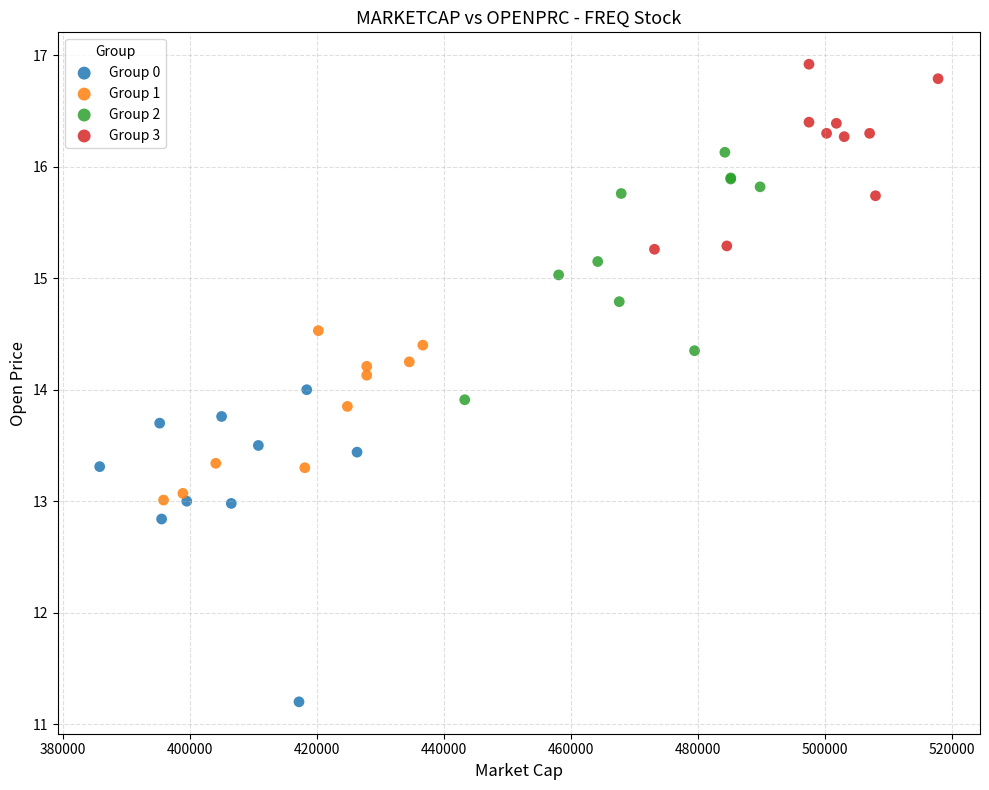

What are all the series names shown in the legend?

Group 0, Group 1, Group 2, Group 3